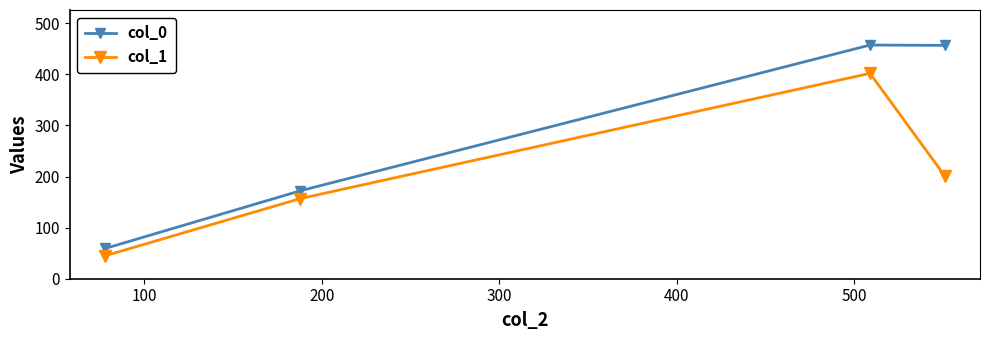

List the series in order of their overall mean, highest first.

col_0, col_1